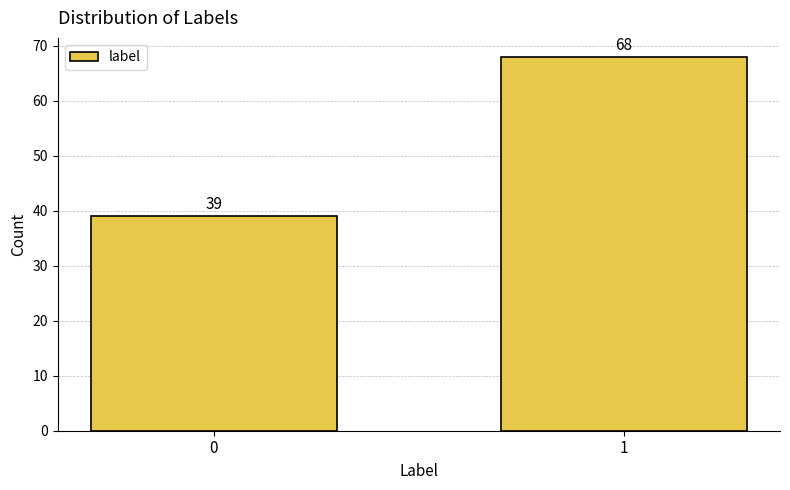

Reading left to right, list all the values displayed in this chart.

0=39	1=68